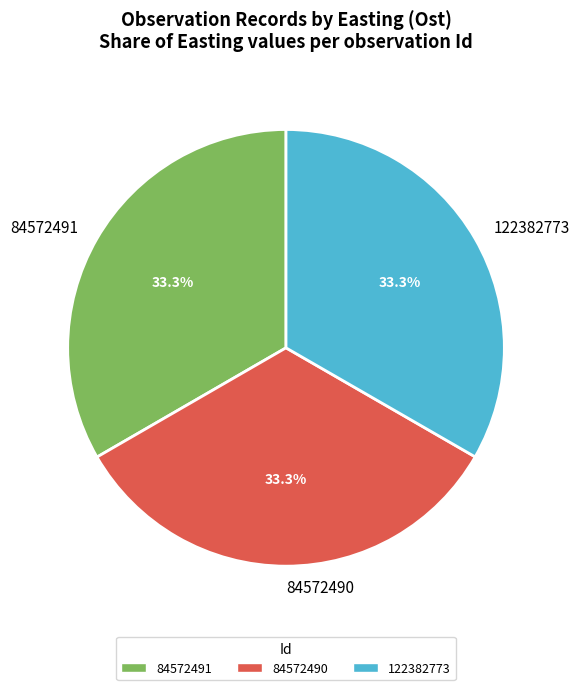

Does 84572490 represent more than half of the total?

No